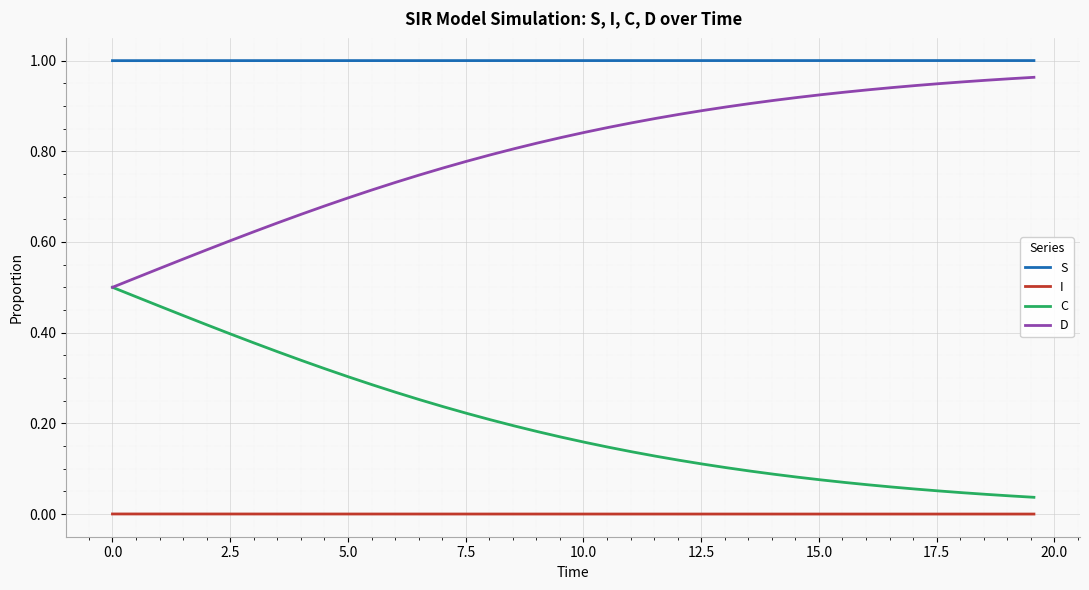

How many categories are shown in the chart?

40